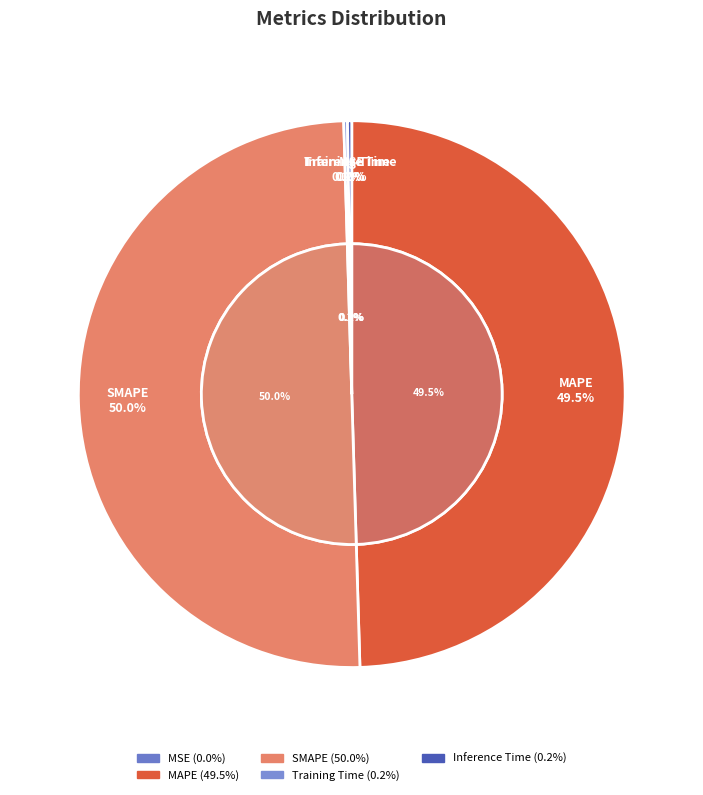

Which has a higher value, MAPE or MSE?

MAPE